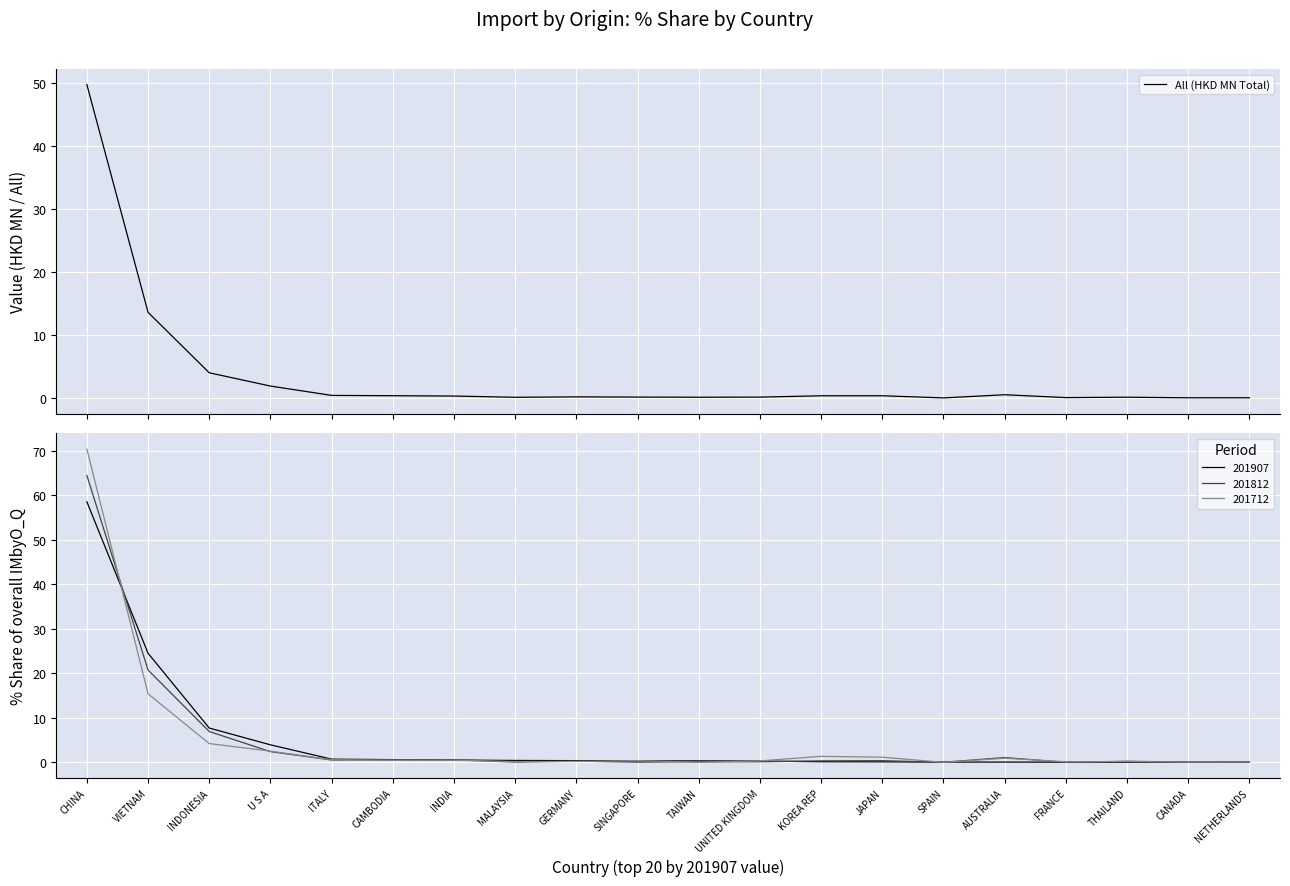

What is the highest value of the All (HKD MN Total) series?

49.7